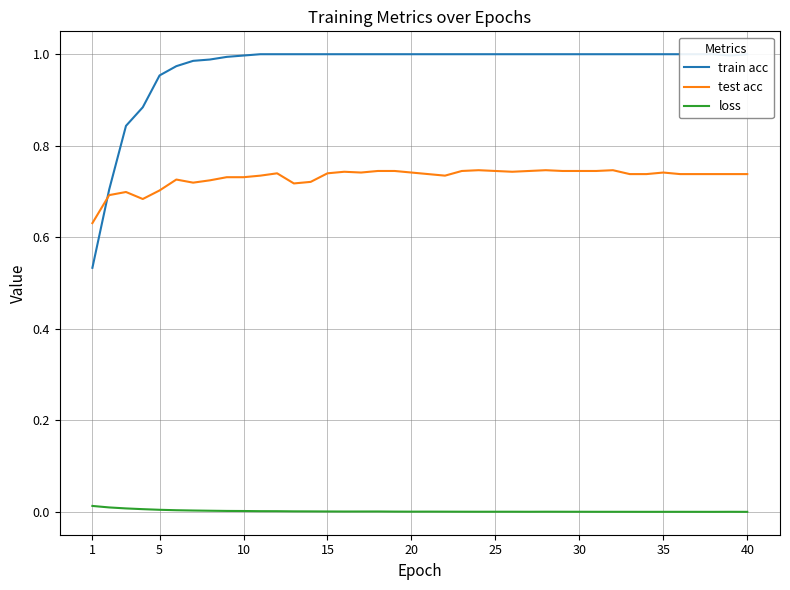

What is the sum of the train acc values at 40 and 15?

2.0